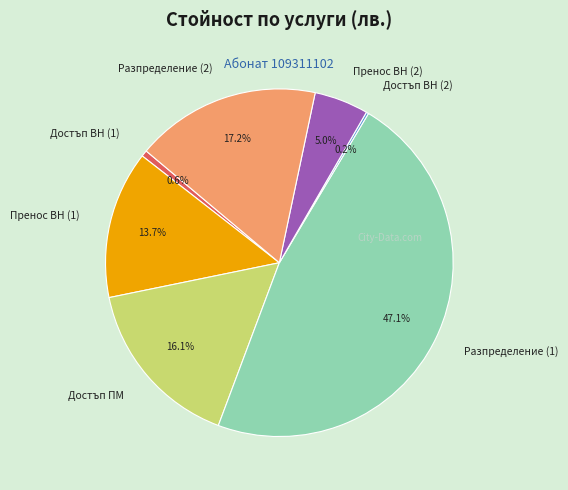

What is the largest slice in the pie chart?

Разпределение (1)